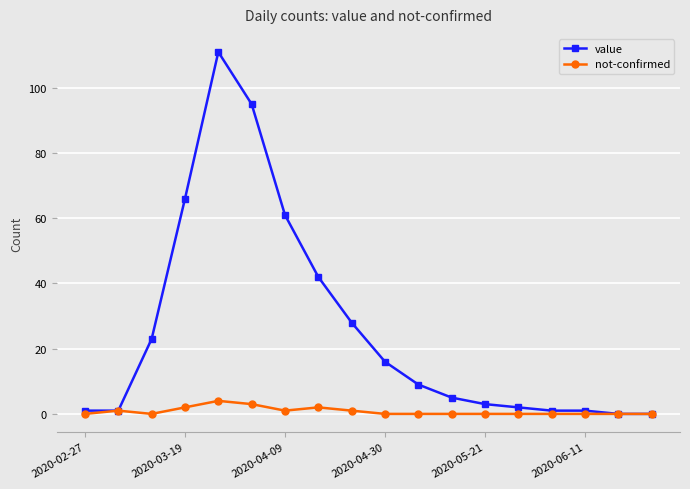

Is this an area chart (filled region under the line)?

No